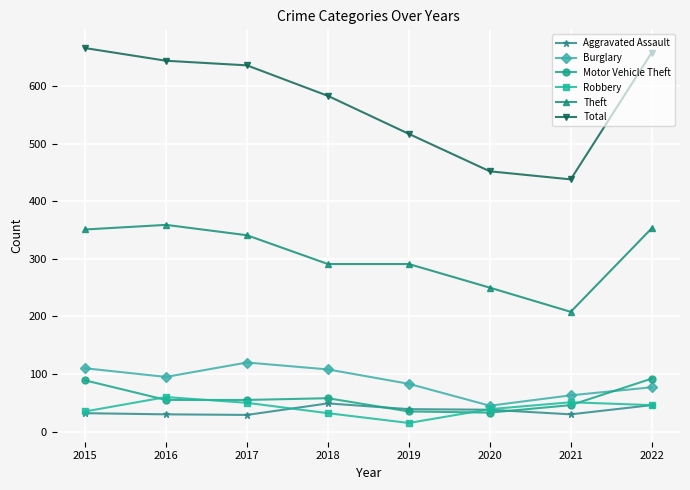

What is the difference between the second highest and minimum values in the Aggravated Assault series?

17